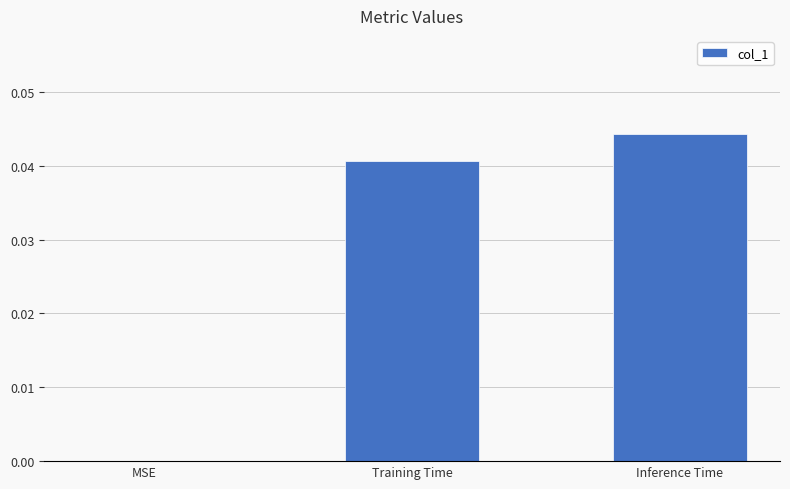

Which category has the highest value across all series?

Inference Time